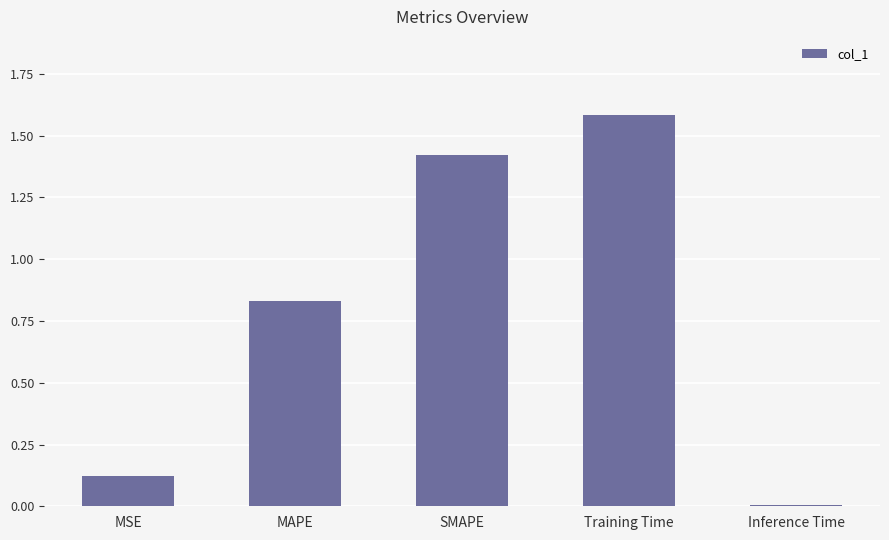

Are the bars horizontal?

No